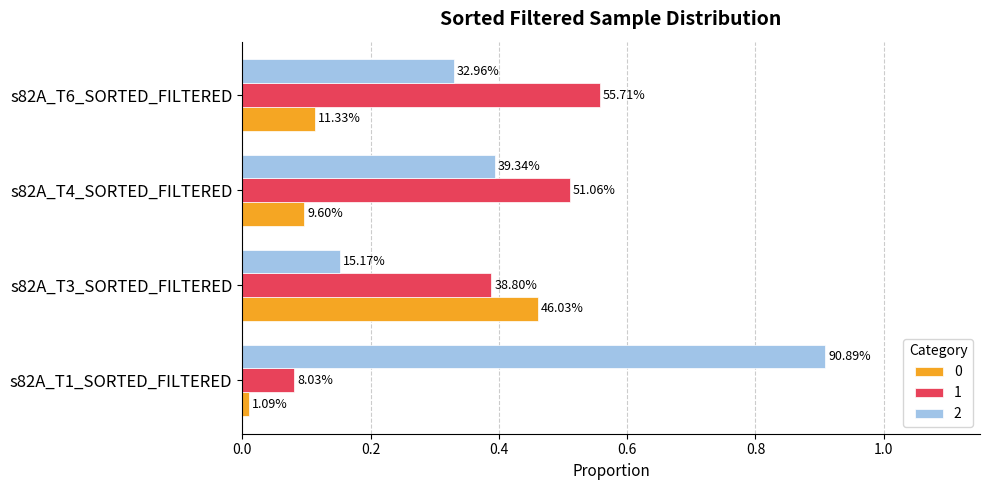

What is the label of the 2nd bar from the left?

s82A_T3_SORTED_FILTERED